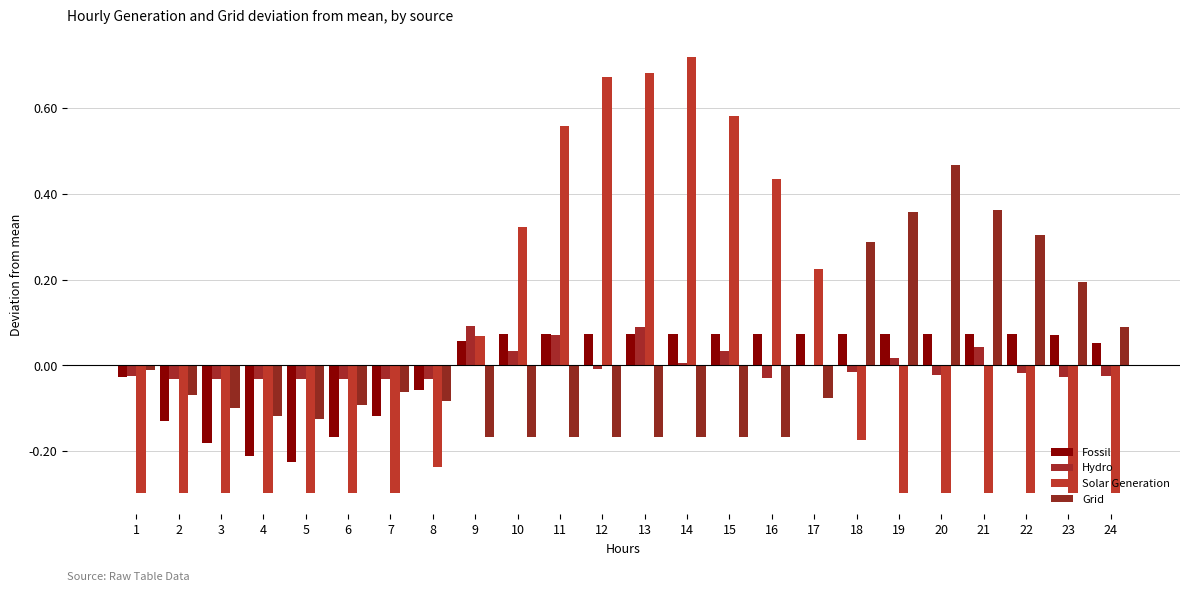

At which label does Grid first exceed 0?

18